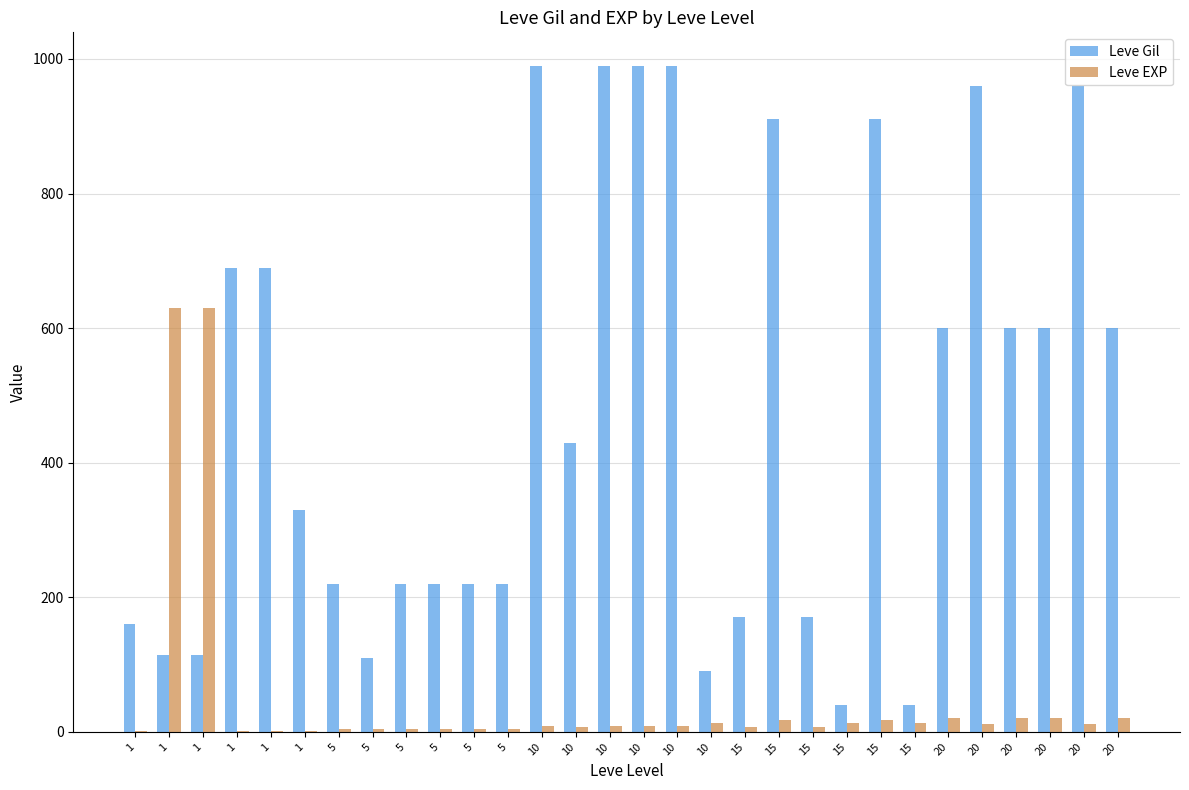

Count the number of data series in this chart.

2